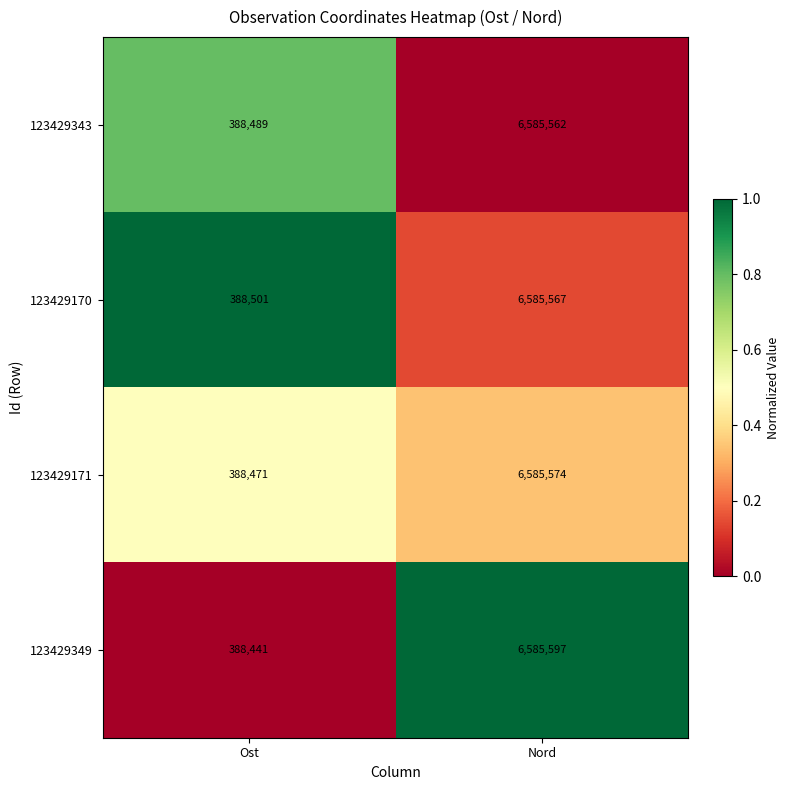

Reading left to right, list all the values displayed in this chart.

123429343: 388489	6585562
123429170: 388501	6585567
123429171: 388471	6585574
123429349: 388441	6585597